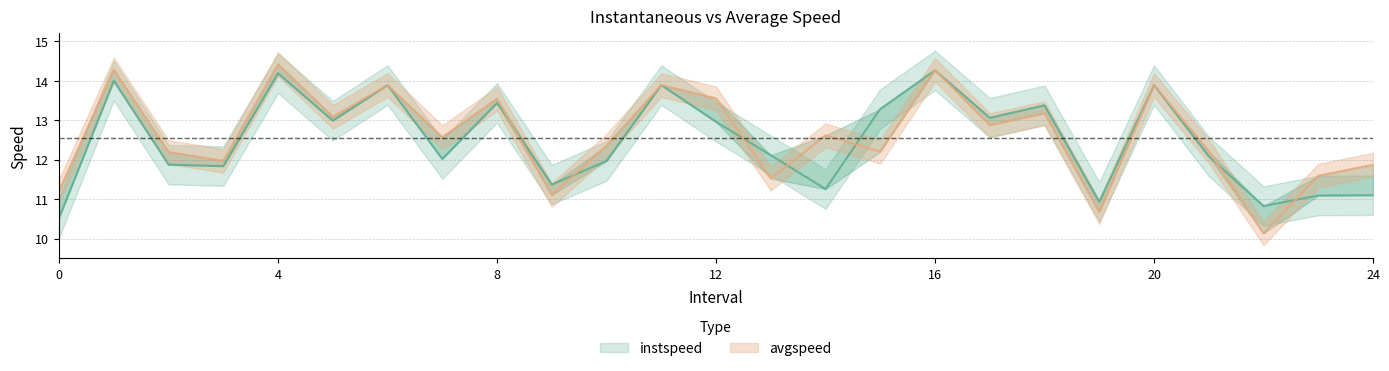

List the series in order of their peak value, lowest first.

instspeed, avgspeed